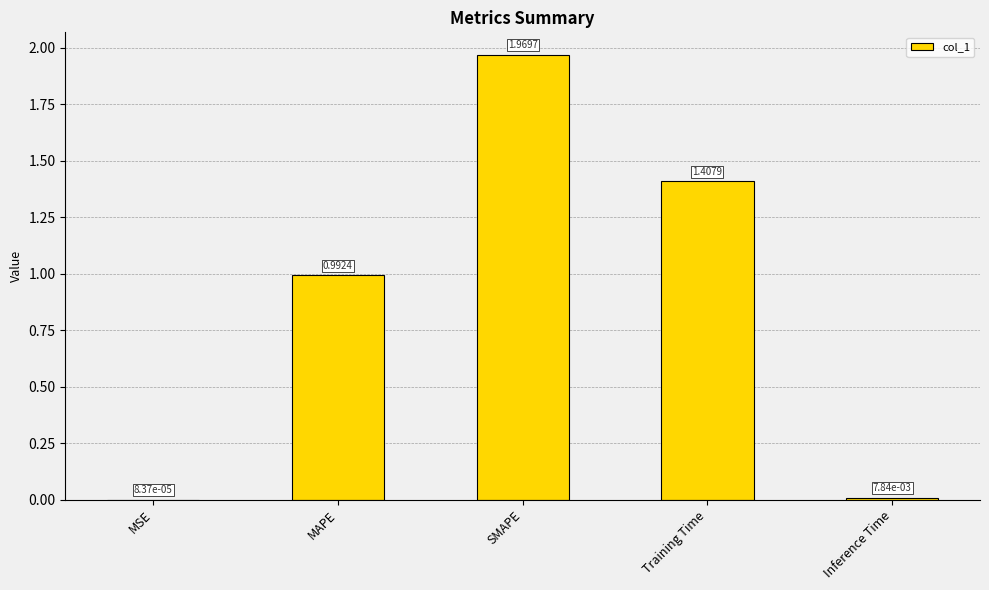

What is the change in value from MSE to SMAPE?

+2.0